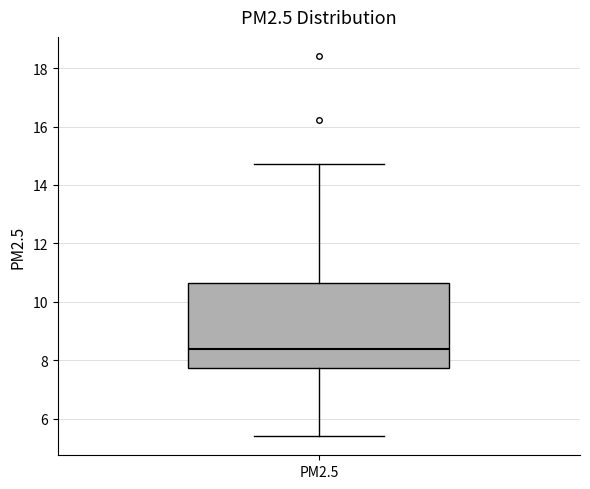

Transcribe this box plot: give where the median line is, the range the box spans, and where the two whiskers end, as read against the y-axis. The values are not printed on the chart, so give them approximately, as read against the axis.

median 8.4, box 7.8 to 10.6, whiskers 5.4 to 14.8